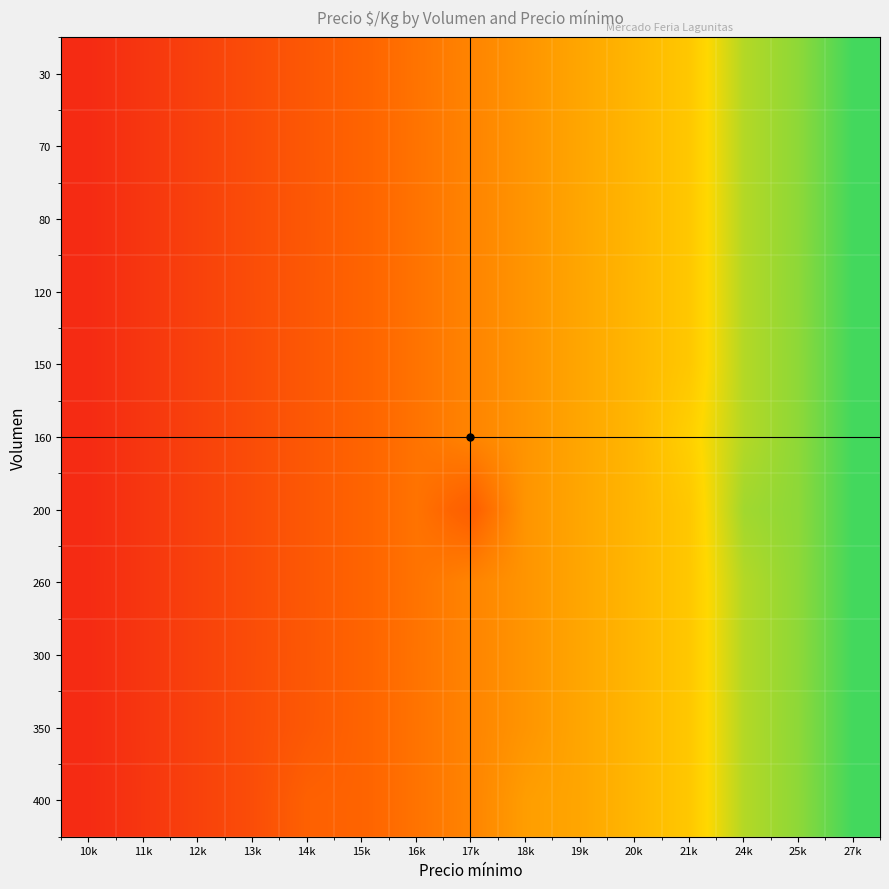

What is the total value across all series at 21k?

3858.0